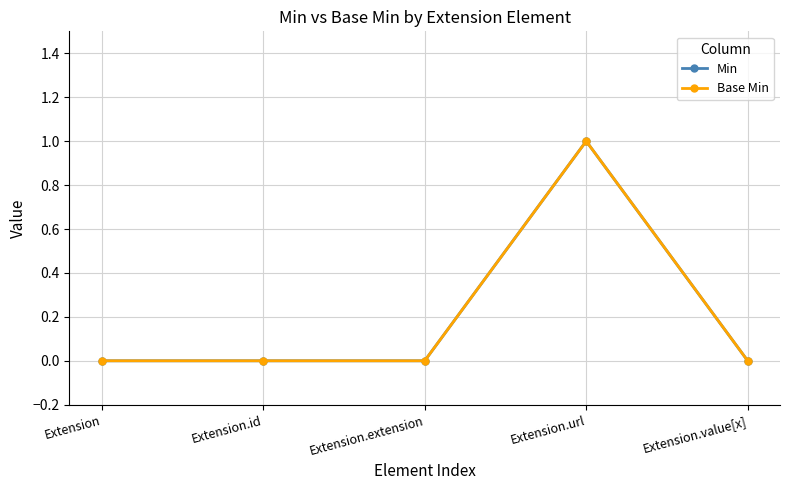

Which series has the largest total across all categories?

Min